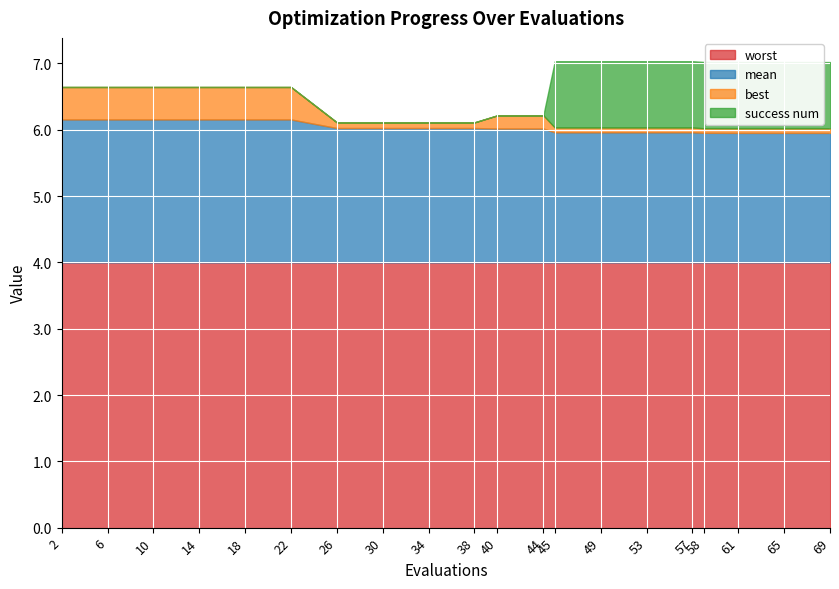

Reading left to right, list all the values displayed in this chart.

mean: 2=2.2	6=2.2	10=2.2	14=2.2	18=2.2	22=2.2	26=2.0	30=2.0	34=2.0	38=2.0	40=2.0	44=2.0	45=2.0	49=2.0	53=2.0	57=2.0	58=2.0	61=2.0	65=2.0	69=2.0
best: 2=0.5	6=0.5	10=0.5	14=0.5	18=0.5	22=0.5	26=0.1	30=0.1	34=0.1	38=0.1	40=0.2	44=0.2	45=0.1	49=0.1	53=0.1	57=0.1	58=0.1	61=0.1	65=0.1	69=0.1
worst: 2=4.0	6=4.0	10=4.0	14=4.0	18=4.0	22=4.0	26=4.0	30=4.0	34=4.0	38=4.0	40=4.0	44=4.0	45=4.0	49=4.0	53=4.0	57=4.0	58=4.0	61=4.0	65=4.0	69=4.0
success num: 2=0.0	6=0.0	10=0.0	14=0.0	18=0.0	22=0.0	26=0.0	30=0.0	34=0.0	38=0.0	40=0.0	44=0.0	45=1.0	49=1.0	53=1.0	57=1.0	58=1.0	61=1.0	65=1.0	69=1.0